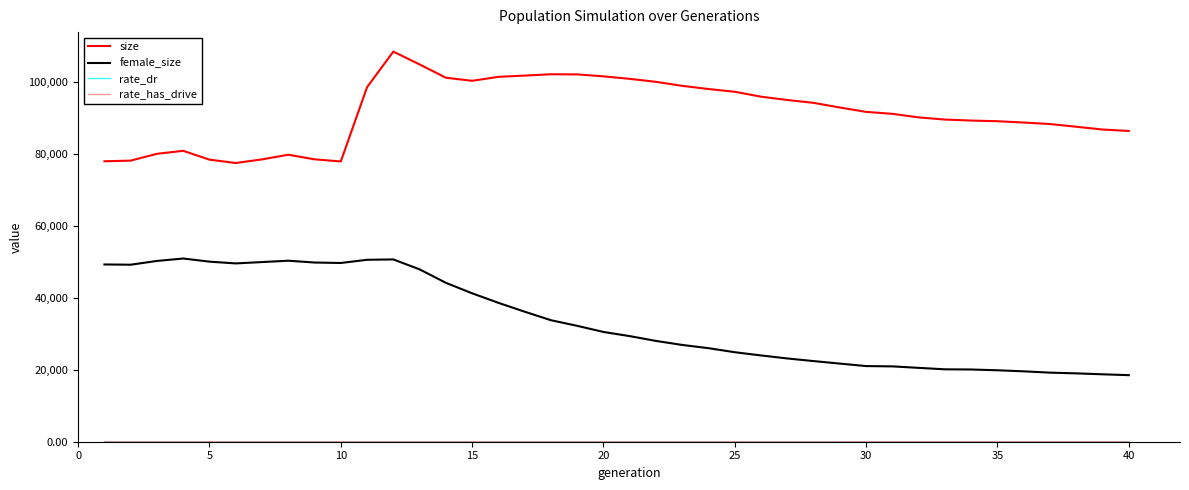

Which series has the largest total across all categories?

size